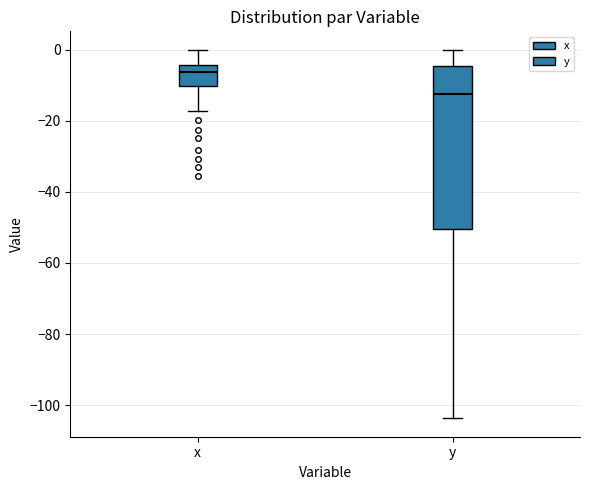

Reading left to right, transcribe this box plot: for each box, give where its median line is, the range the box spans, and where its two whiskers end, as read against the y-axis. The values are not printed on the chart, so give them approximately, as read against the axis.

x: median -6, box -10 to -4, whiskers -18 to 0
y: median -12, box -50 to -4, whiskers -104 to 0